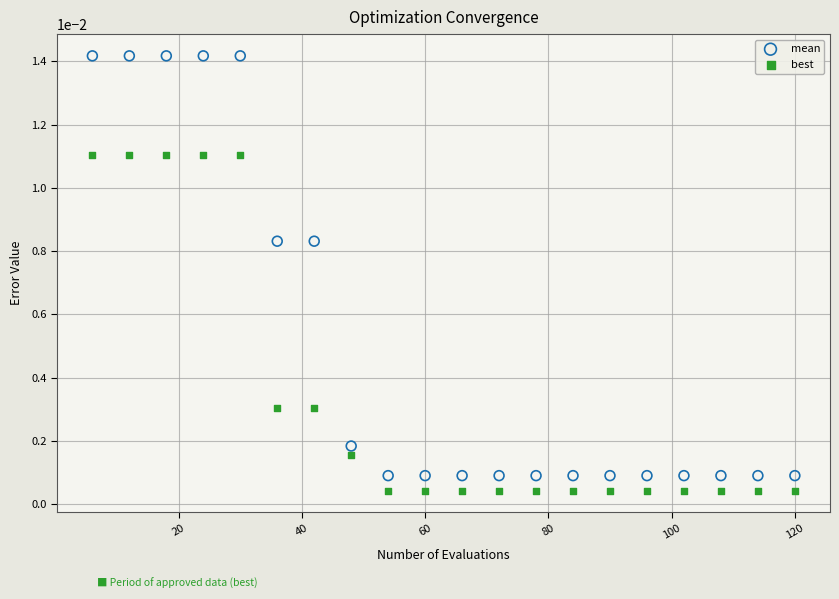

Which series reaches the maximum Y coordinate?

mean